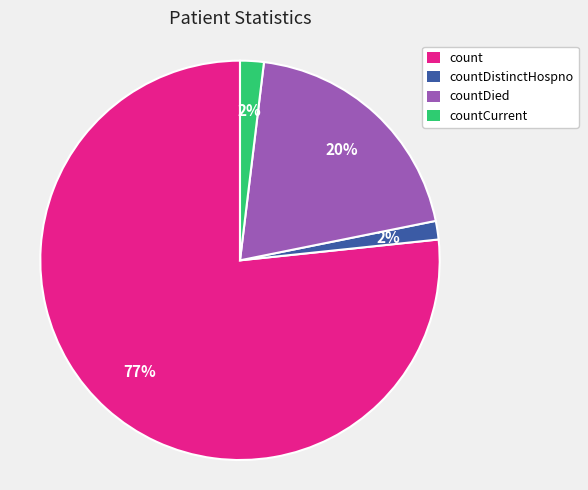

The countCurrent slice represents 2% of the pie. True or false?

True